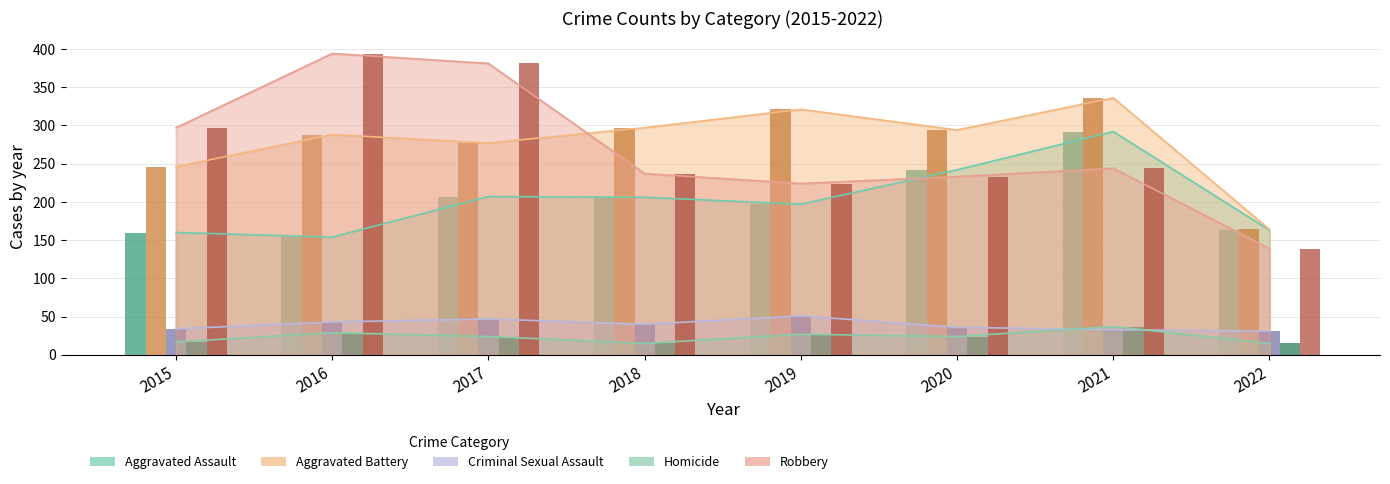

List the labels in order of Homicide value, largest first.

2021, 2016, 2019, 2017, 2020, 2015, 2018, 2022